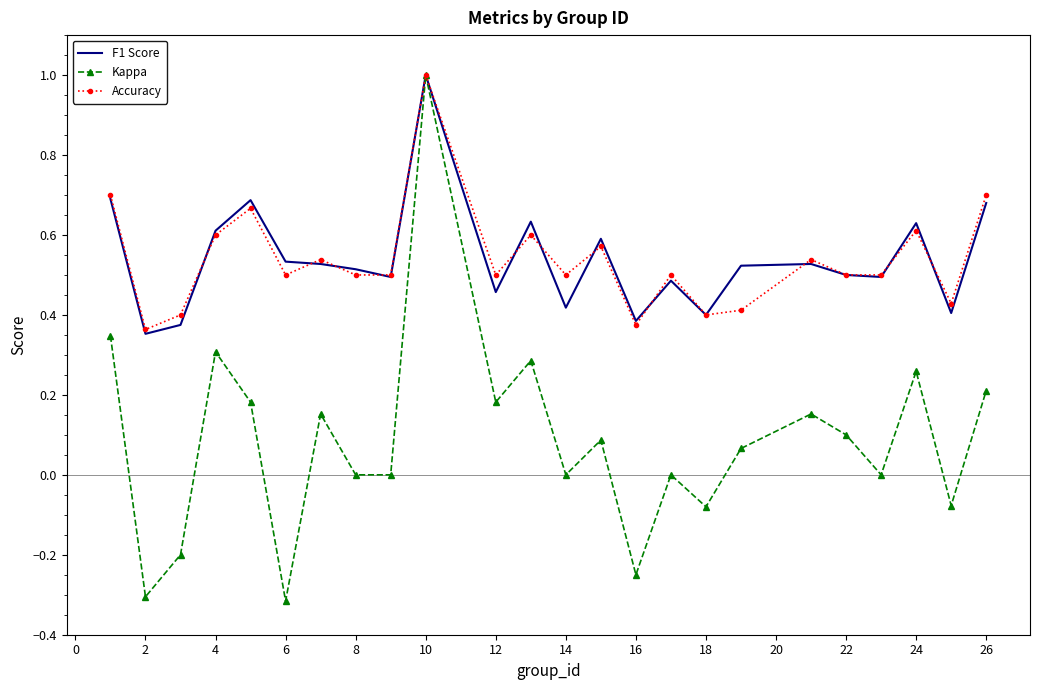

What is the highest value of the F1 Score series?

1.0